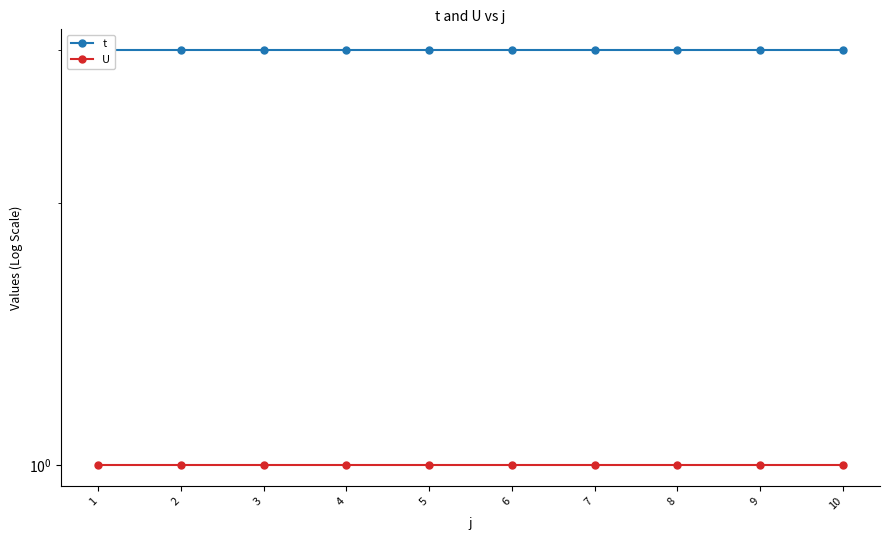

Which series has the widest spread of values?

t